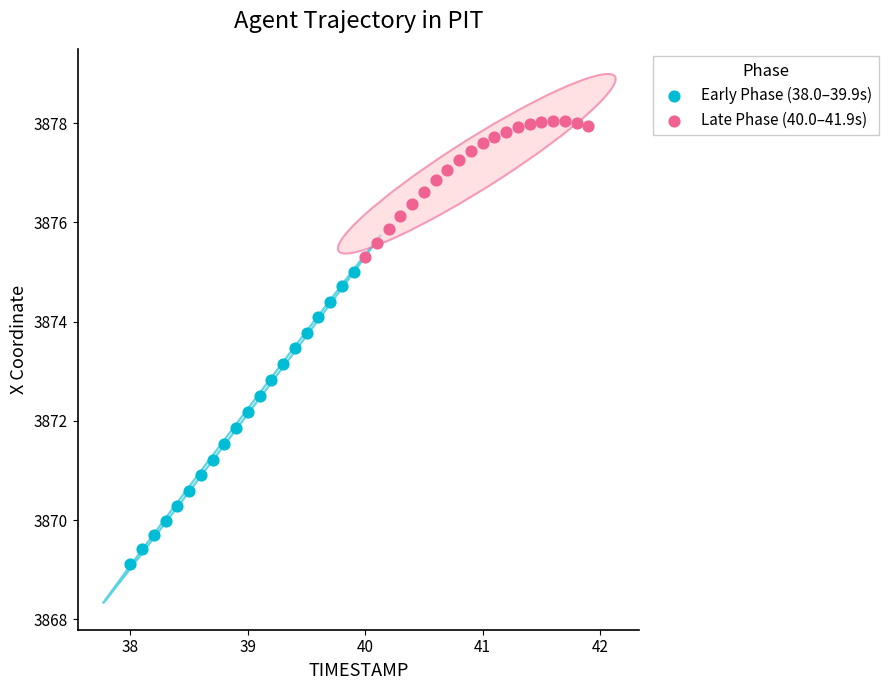

Which series has the widest spread of Y values?

Early Phase (38.0–39.9s)